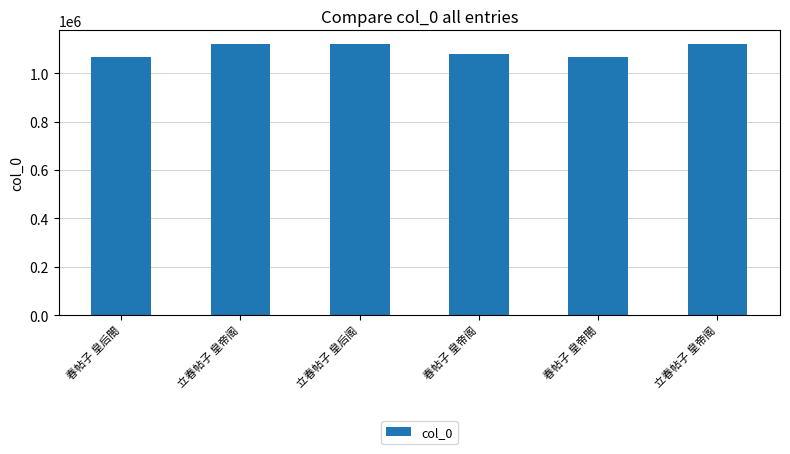

How many bars are there in total?

6